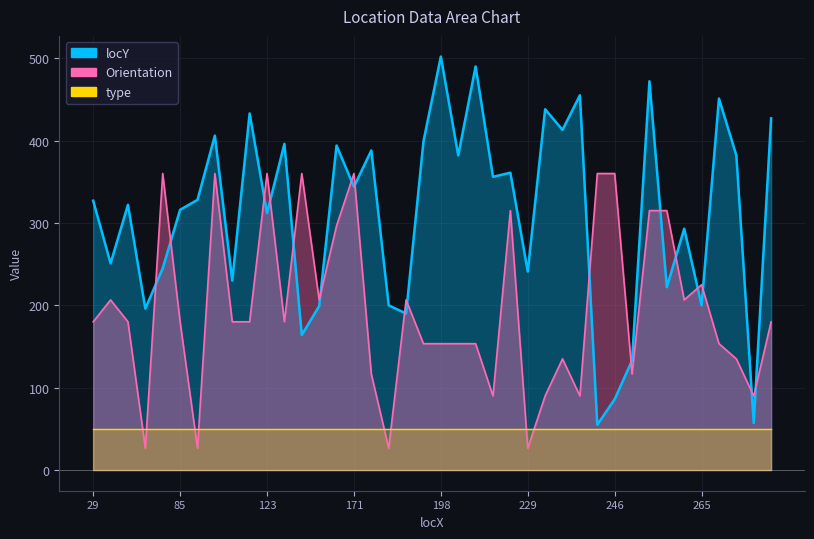

What is the lowest value of the locY series?

55.0